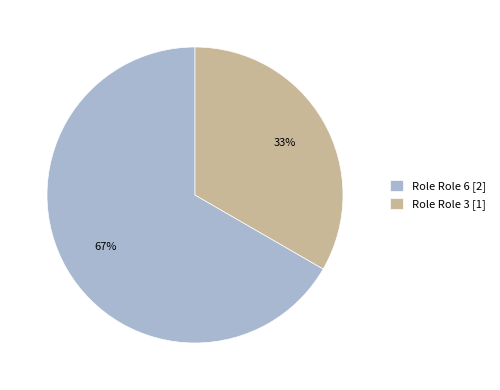

Is it true that Role Role 6 [2] is 67% of the pie?

True